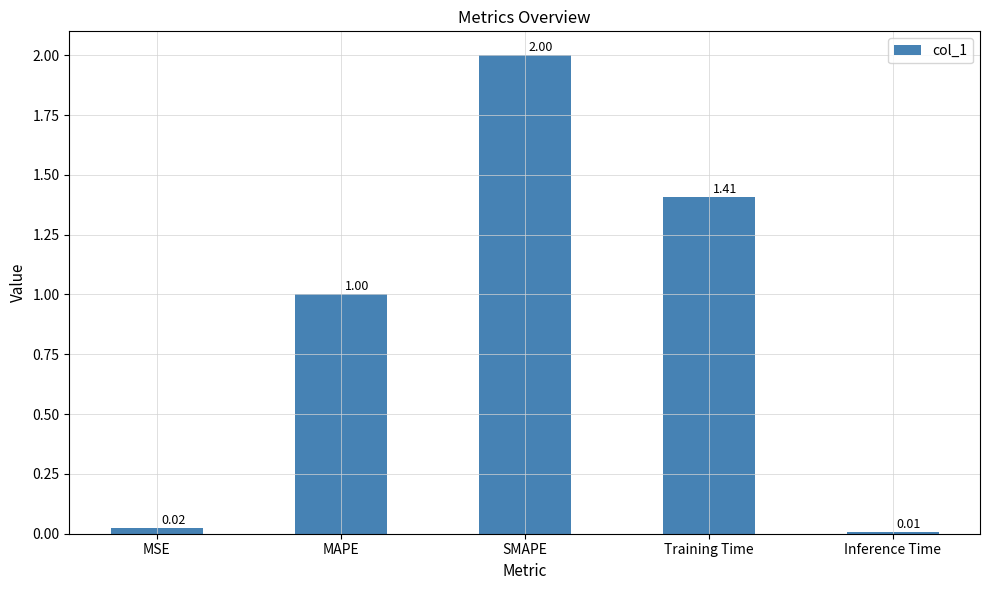

Which label corresponds to the largest value in the chart?

SMAPE